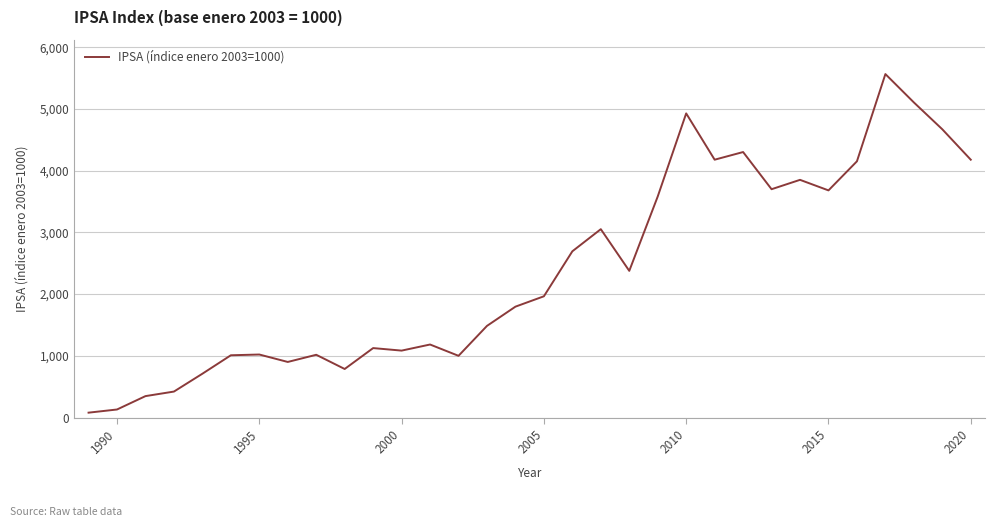

At which label does the data first exceed 1964?

2005